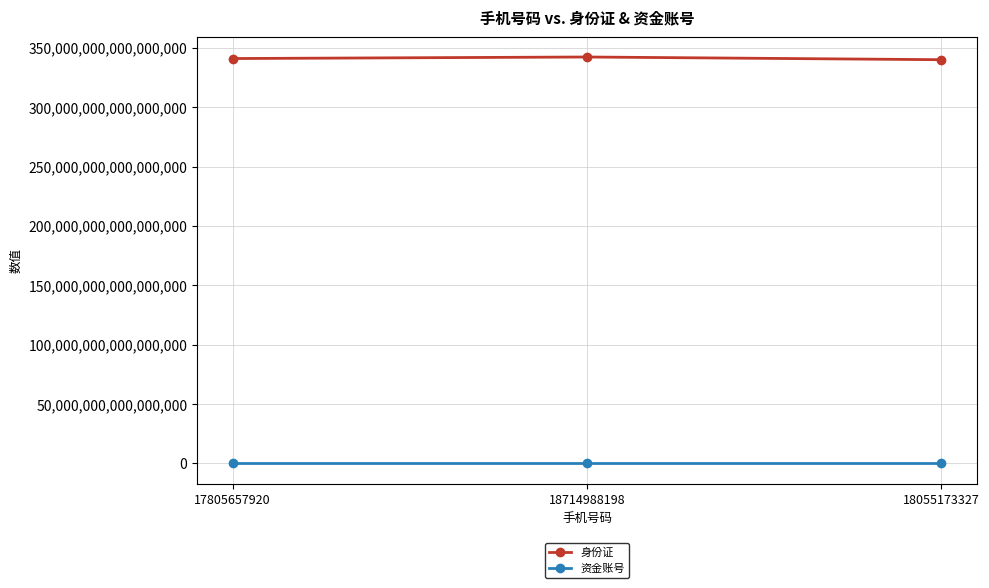

Which series has the largest total across all categories?

身份证